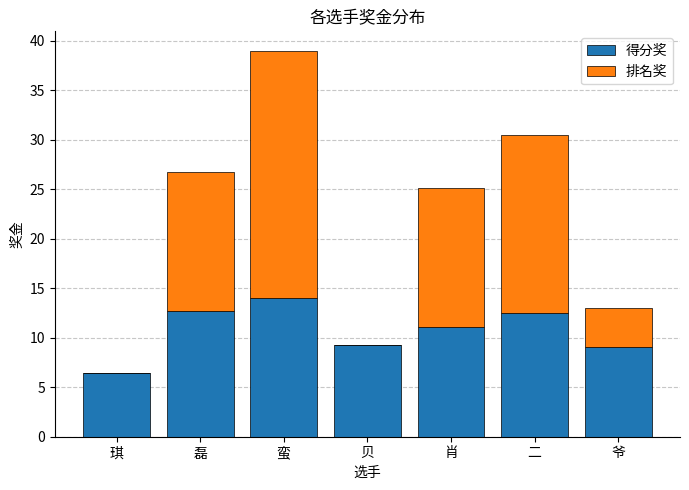

Does the chart contain stacked bars?

Yes